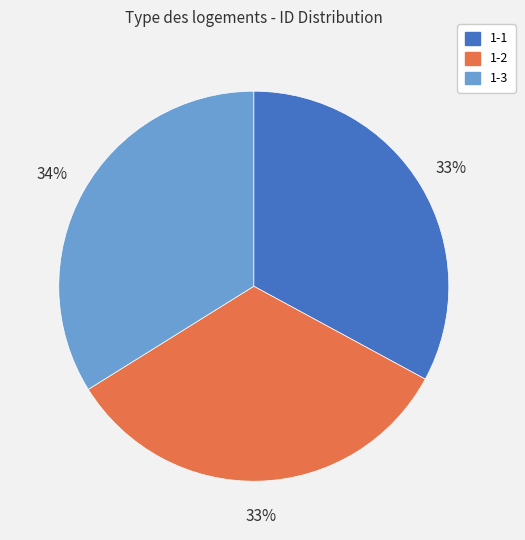

Is it true that 1-2 is 39% of the pie?

False